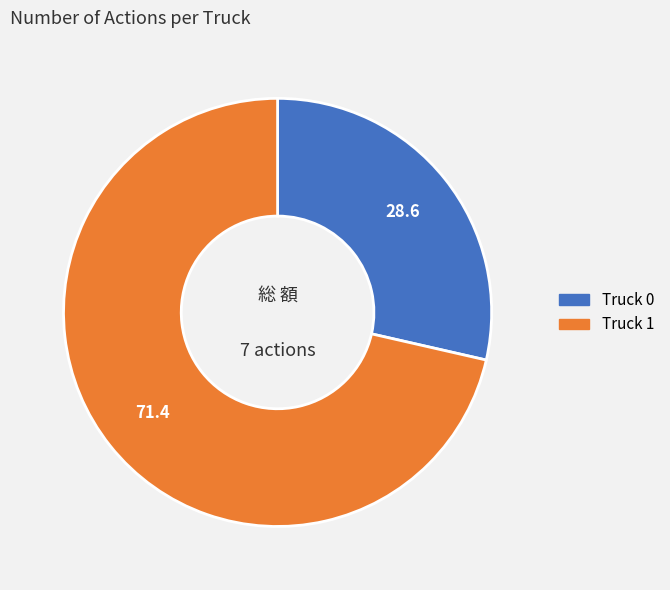

Rank the categories by value from lowest to highest.

Truck 0, Truck 1